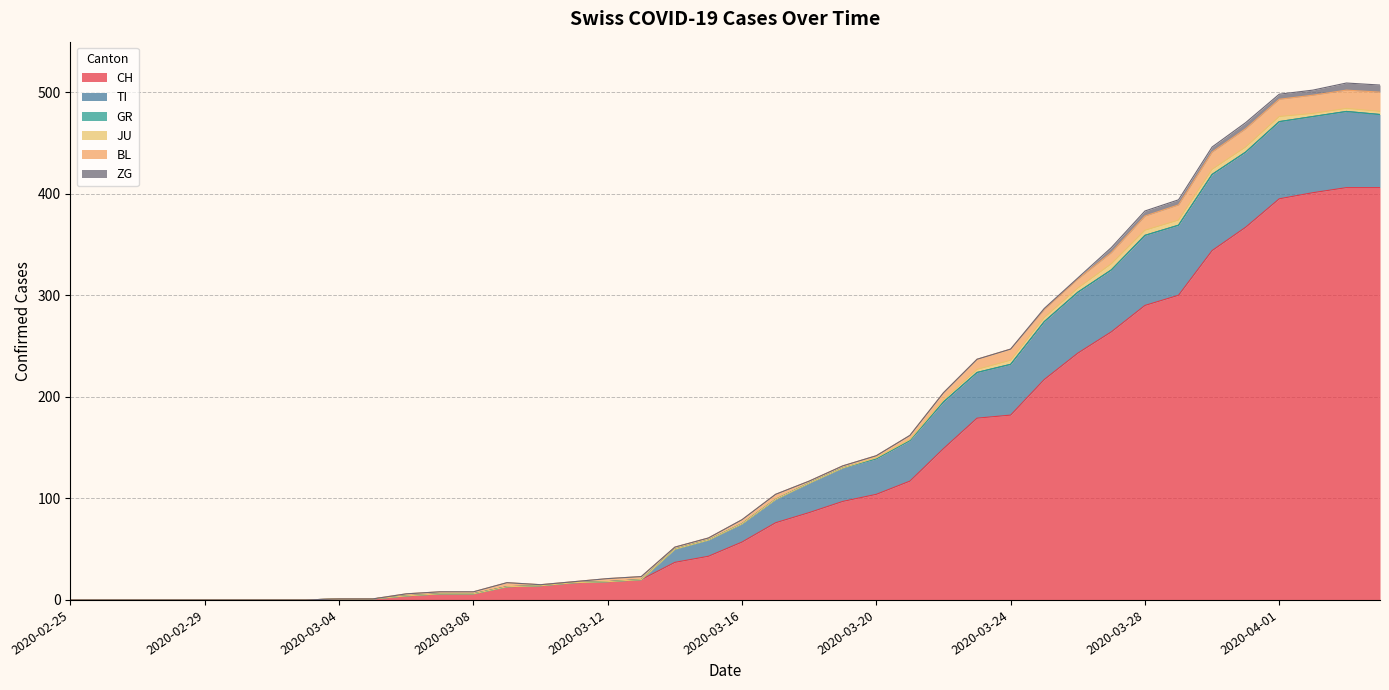

How many series are shown in this chart?

6